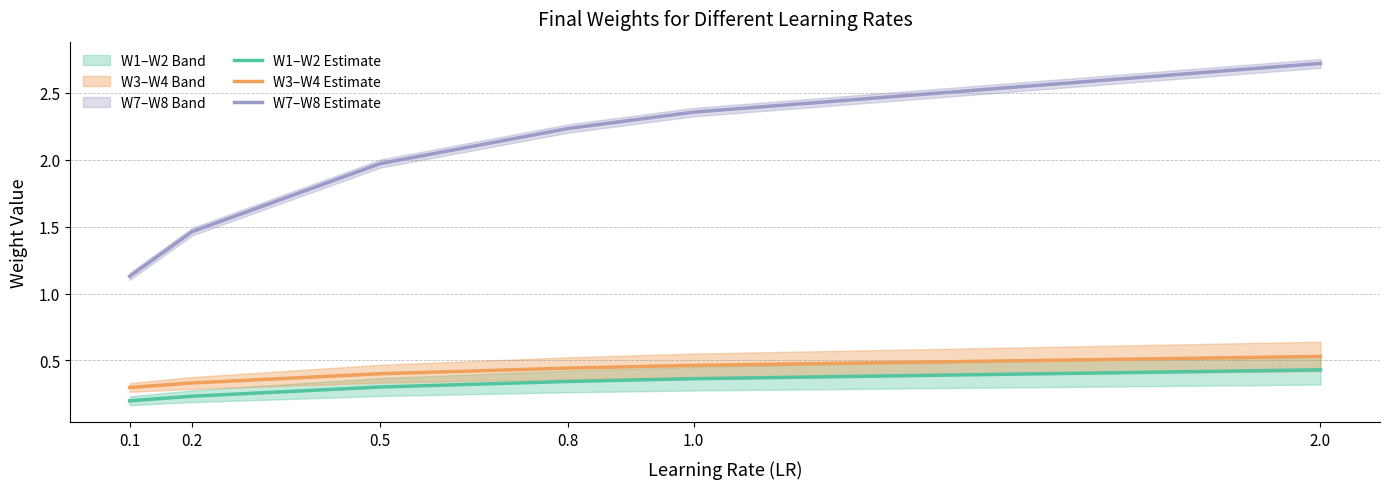

Rank the series by their maximum value, from highest to lowest.

W7–W8 Estimate, W3–W4 Estimate, W1–W2 Estimate